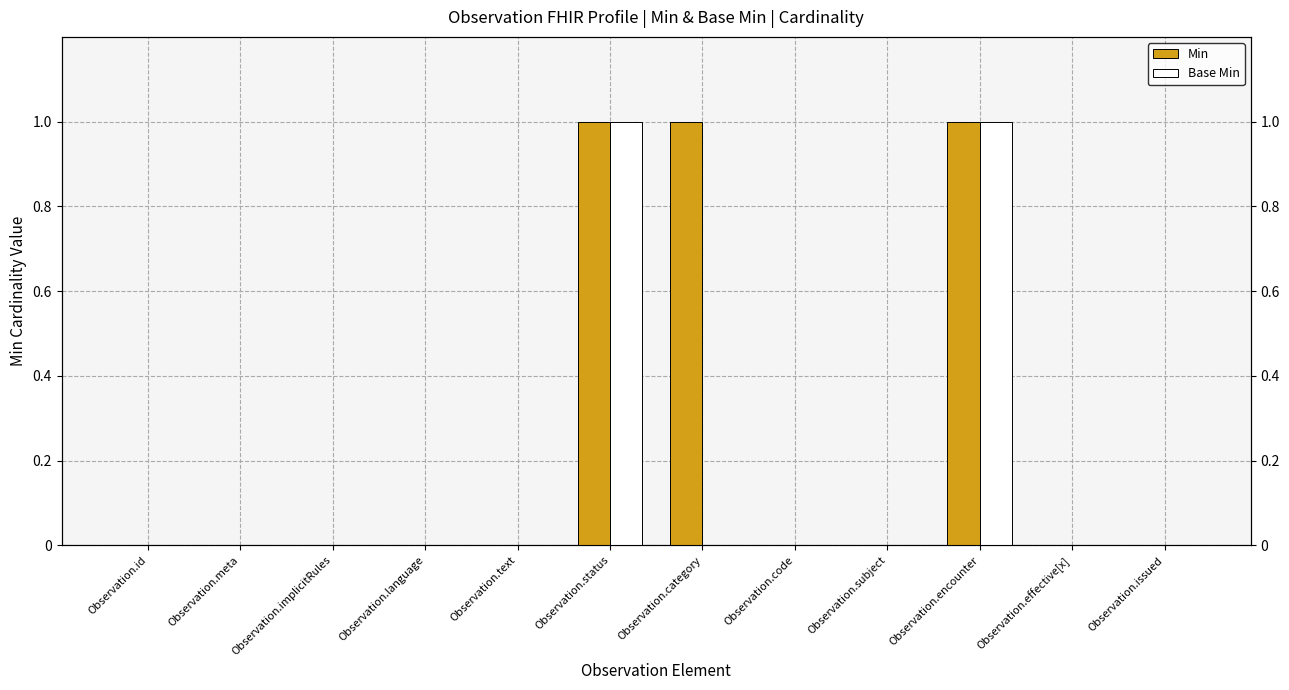

What is the difference between the second highest and minimum values in the Min series?

1